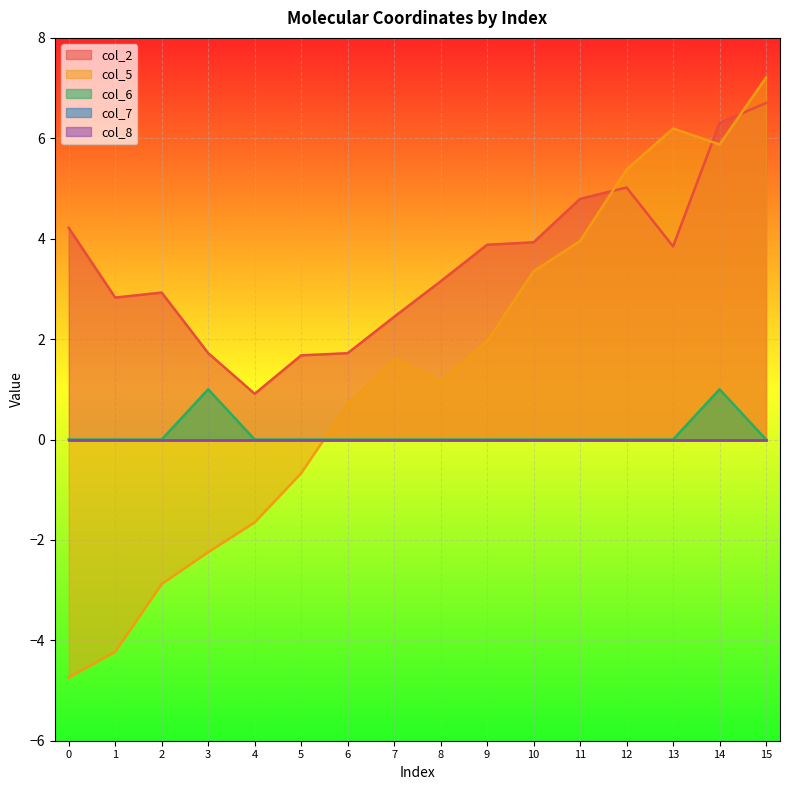

At which category does col_2 reach its first local peak?

2